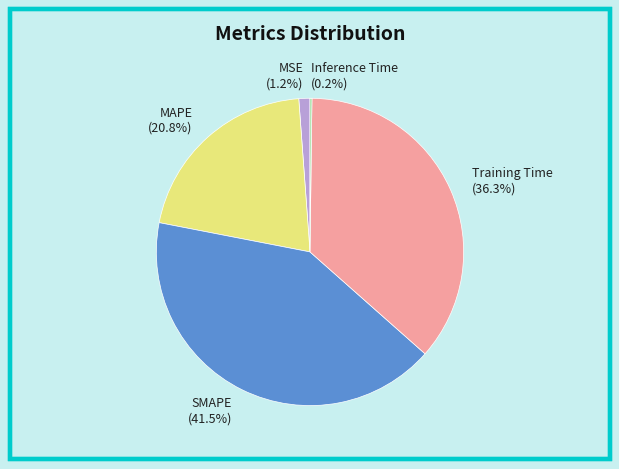

Is there a majority slice in this chart?

No